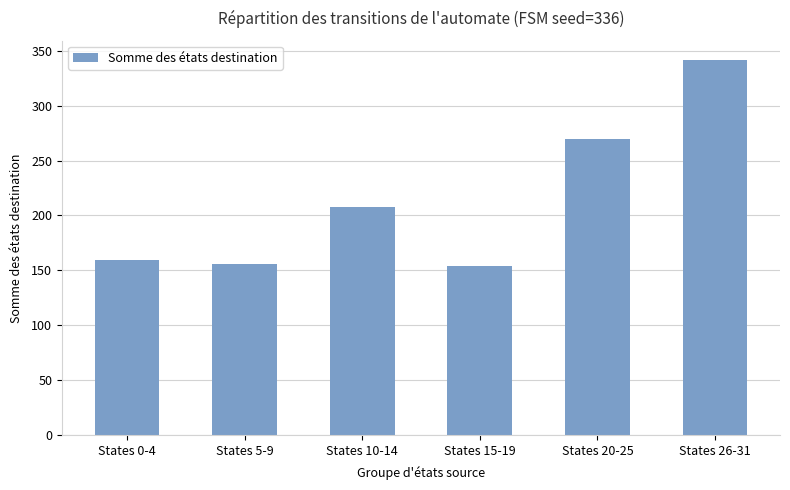

At which category does the chart reach its peak across all series?

States 26-31